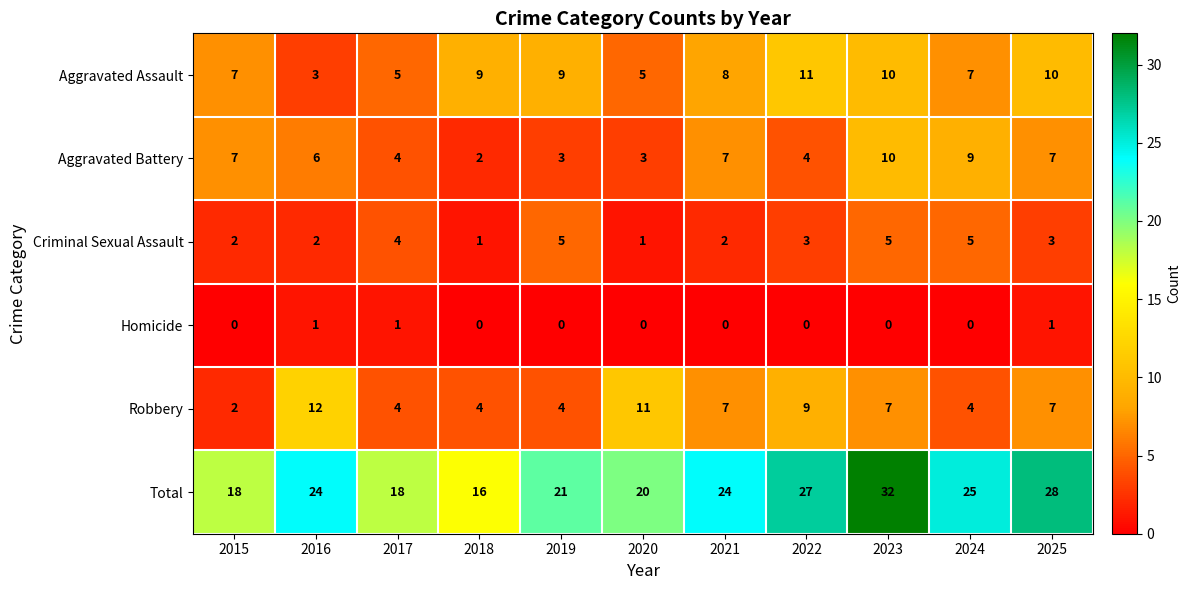

What is the difference between the Criminal Sexual Assault values at 2020 and 2024?

4